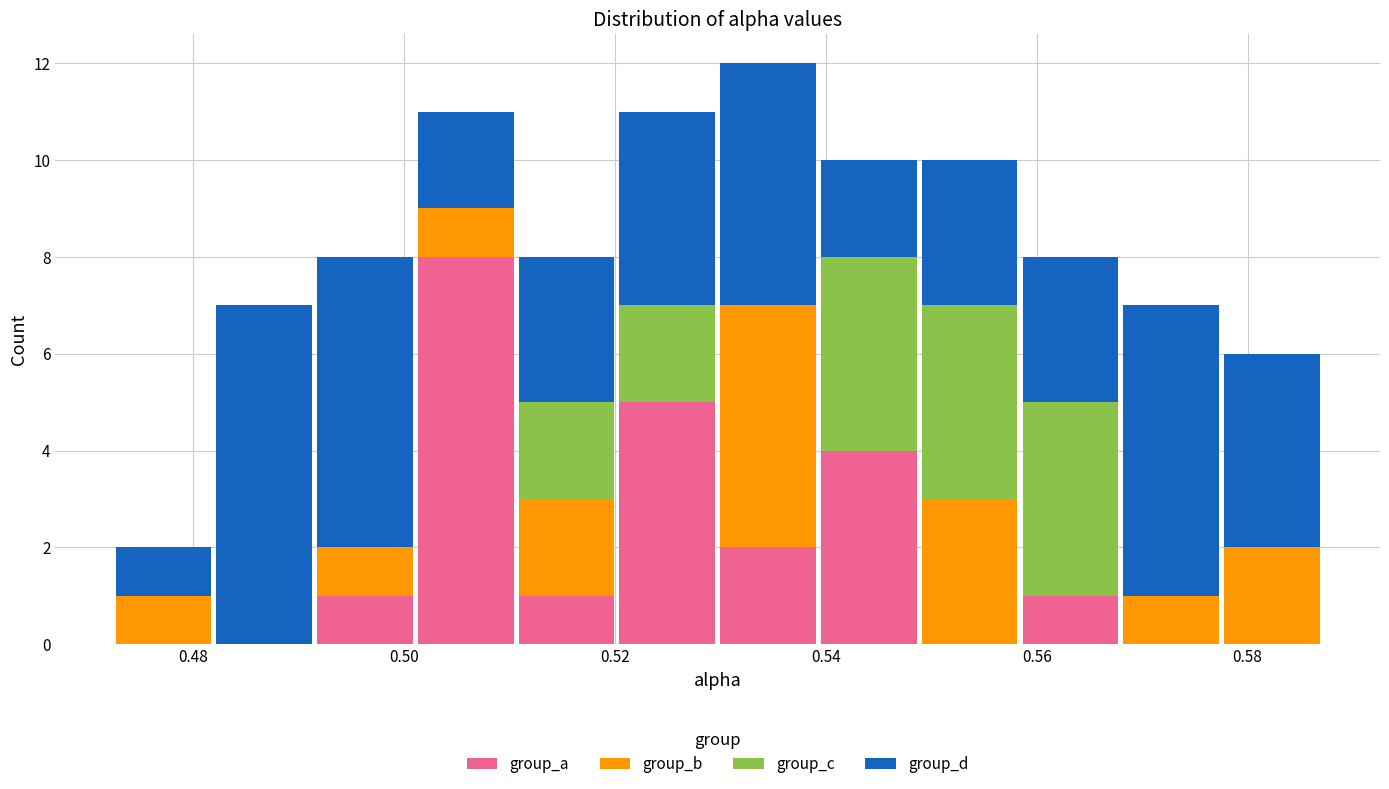

Which range on the x-axis has the tallest stacked bar (by total height)?

0.530 to 0.540